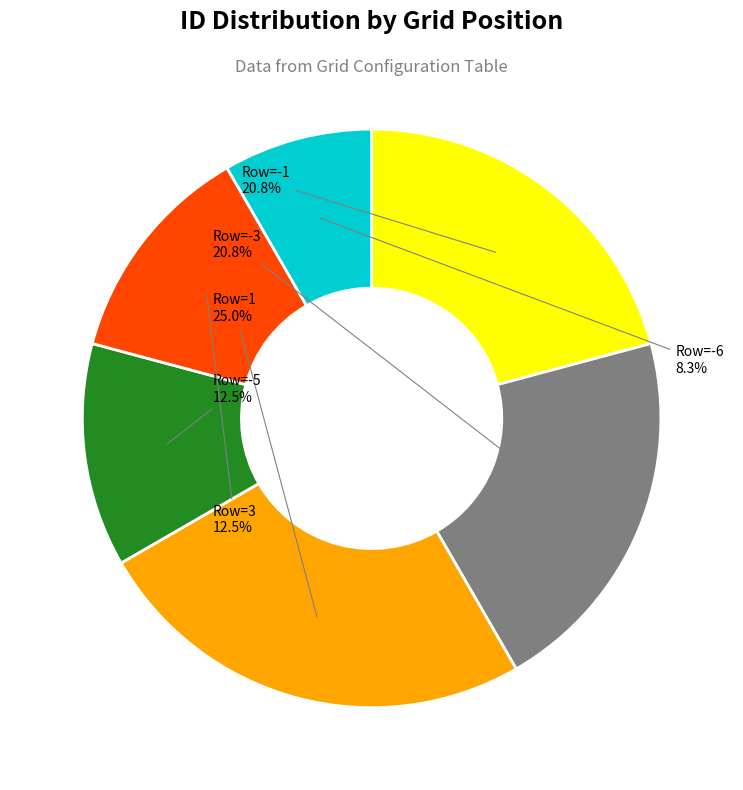

Is there any slice that represents more than half of the pie?

No